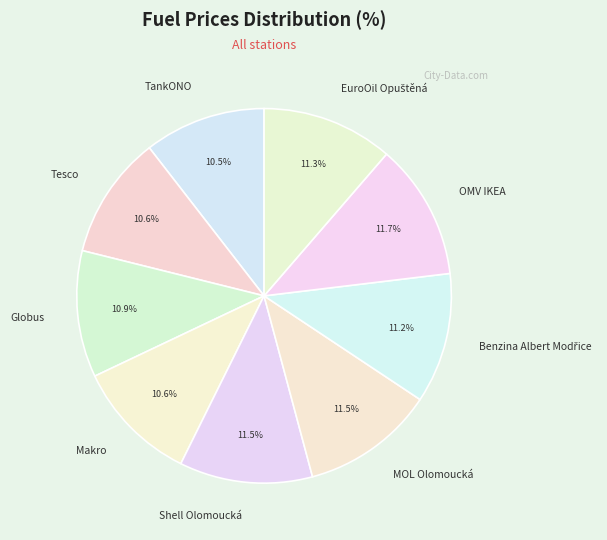

The MOL Olomoucká slice represents 1% of the pie. True or false?

False